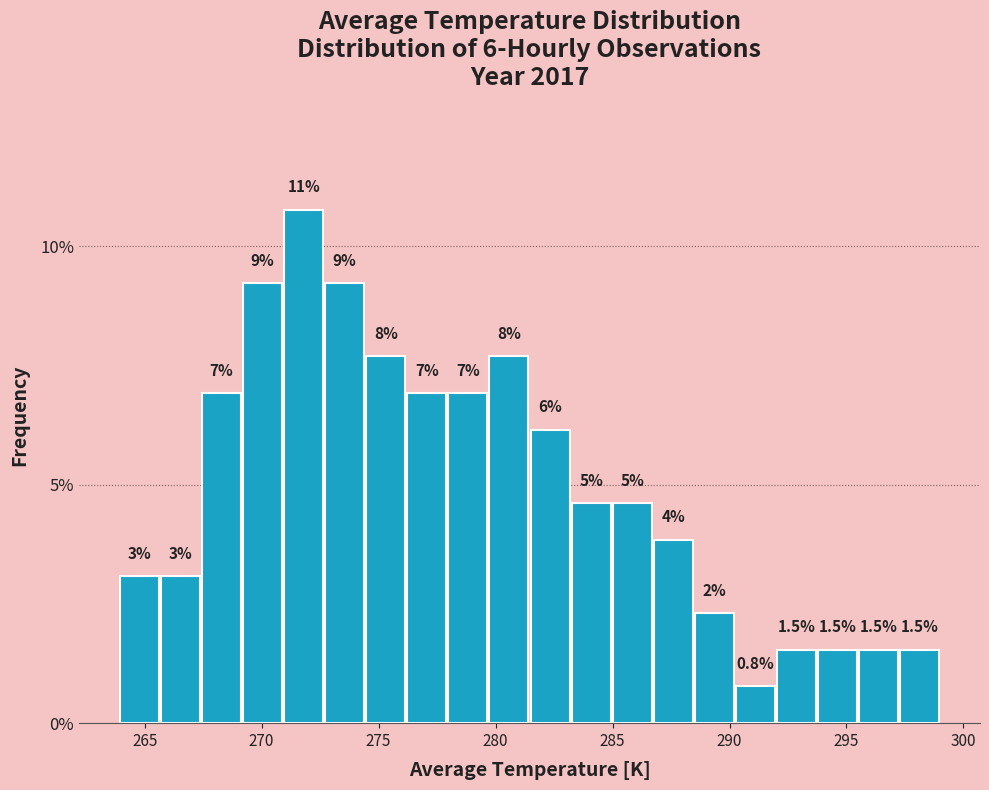

Around what value on the x-axis is the tallest bar? Give the approximate position of its centre, as read against the axis.

272.0